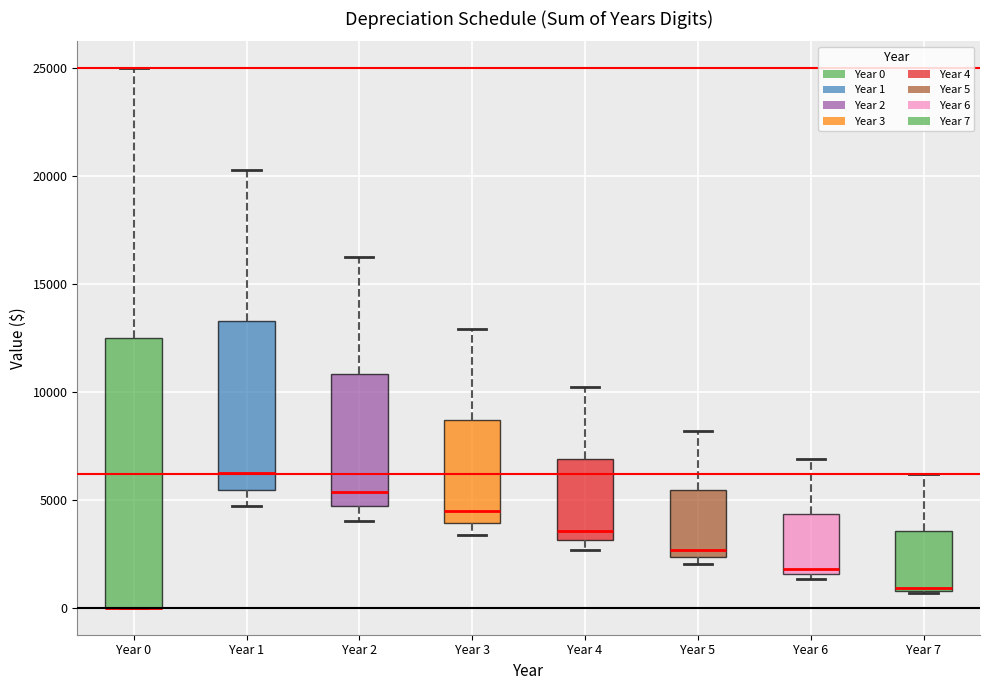

Where does the upper whisker of the box for Year 7 end on the y-axis? The values are not printed on the chart, so give them approximately, as read against the axis.

6000